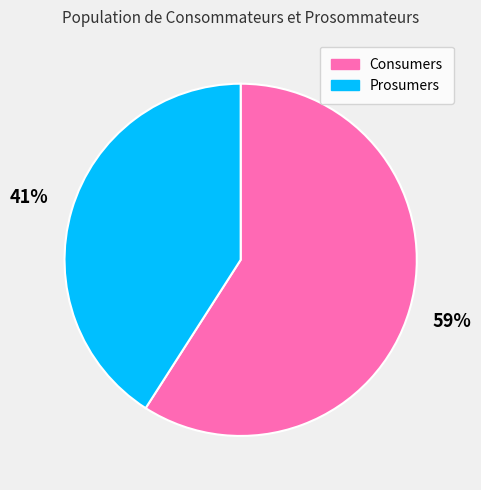

Is it true that Prosumers is 41% of the pie?

True